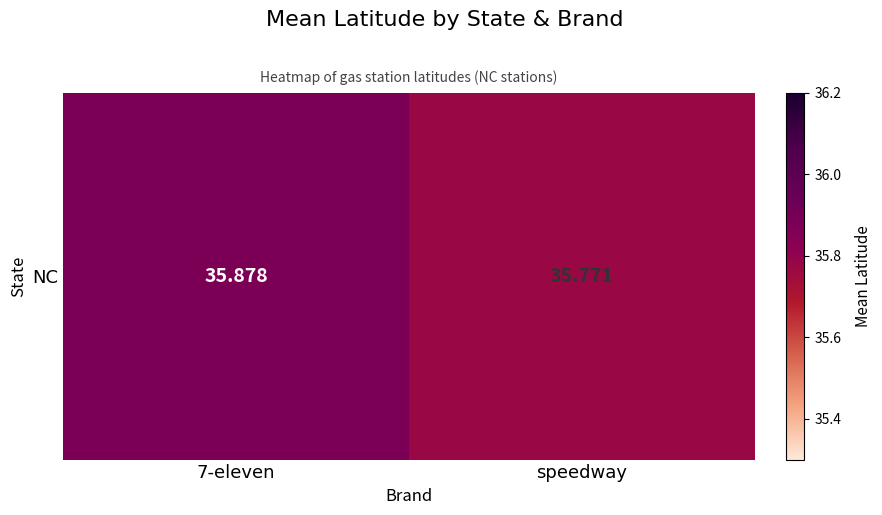

What is the average value?

35.8